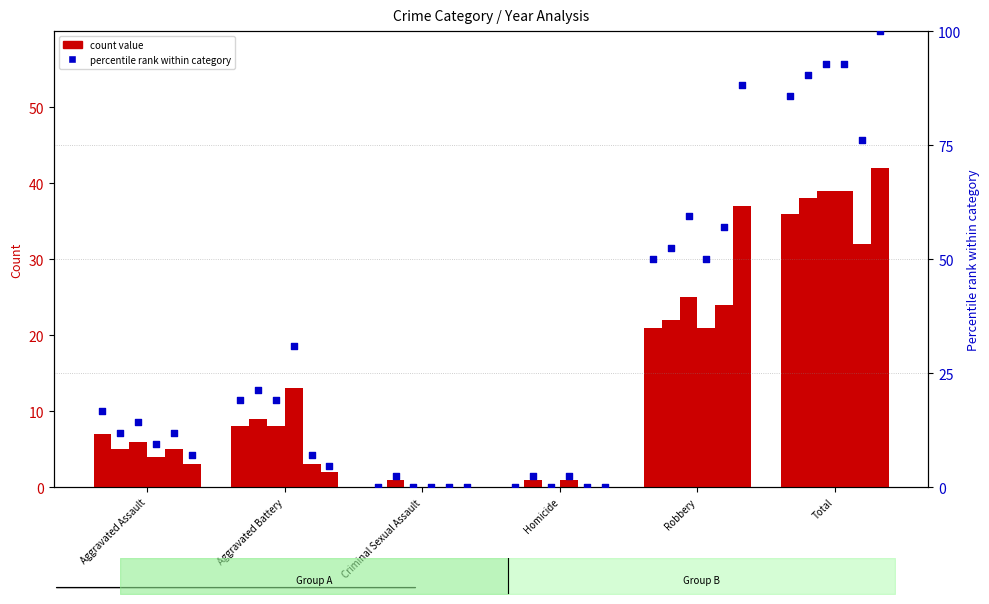

At which category is the sum across all series the highest?

Total